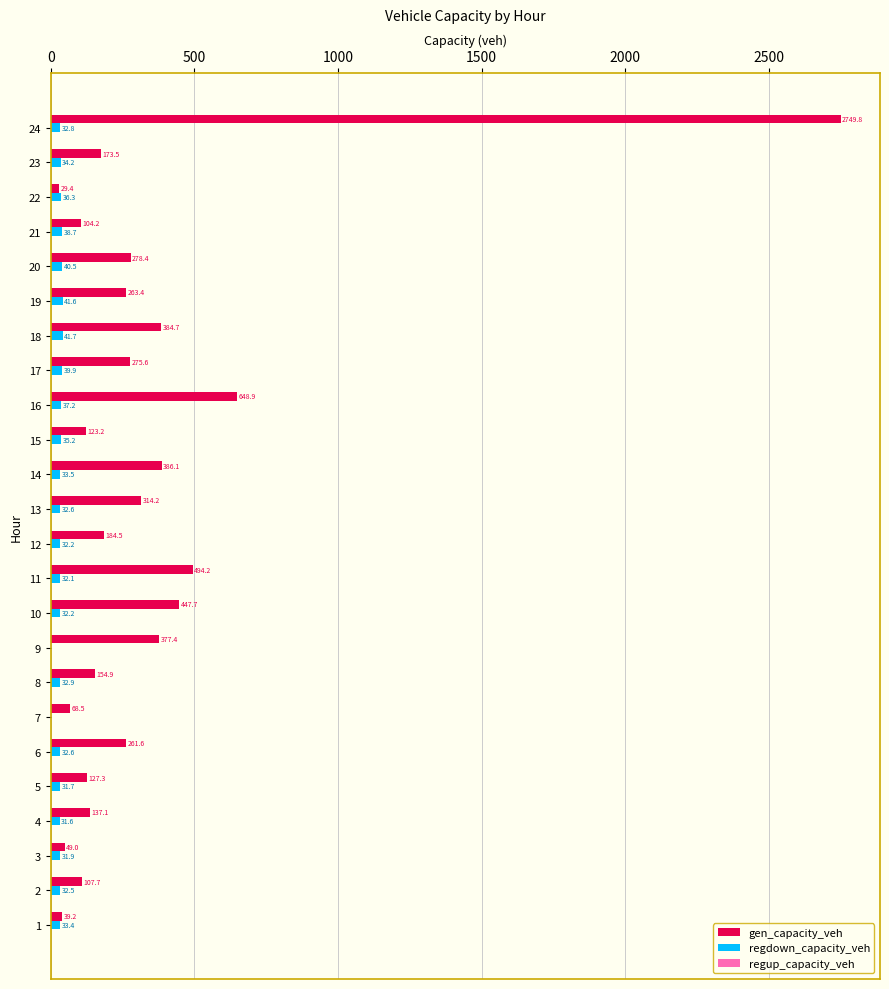

What is the approximate value of gen_capacity_veh at 11?

494.2